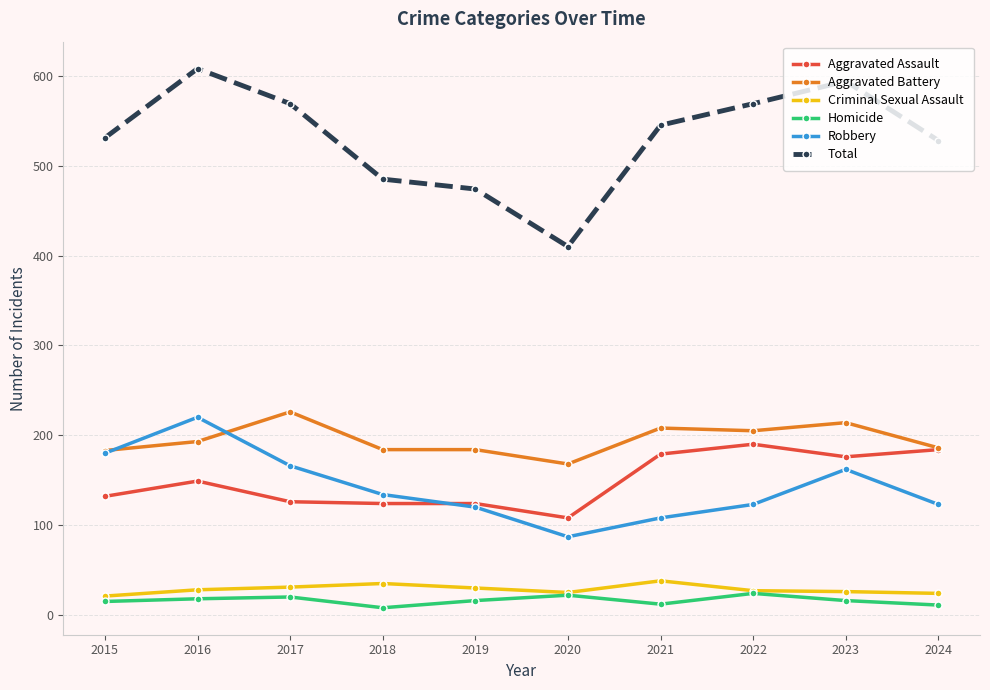

What is the difference between the maximum and minimum values in the Homicide series?

16